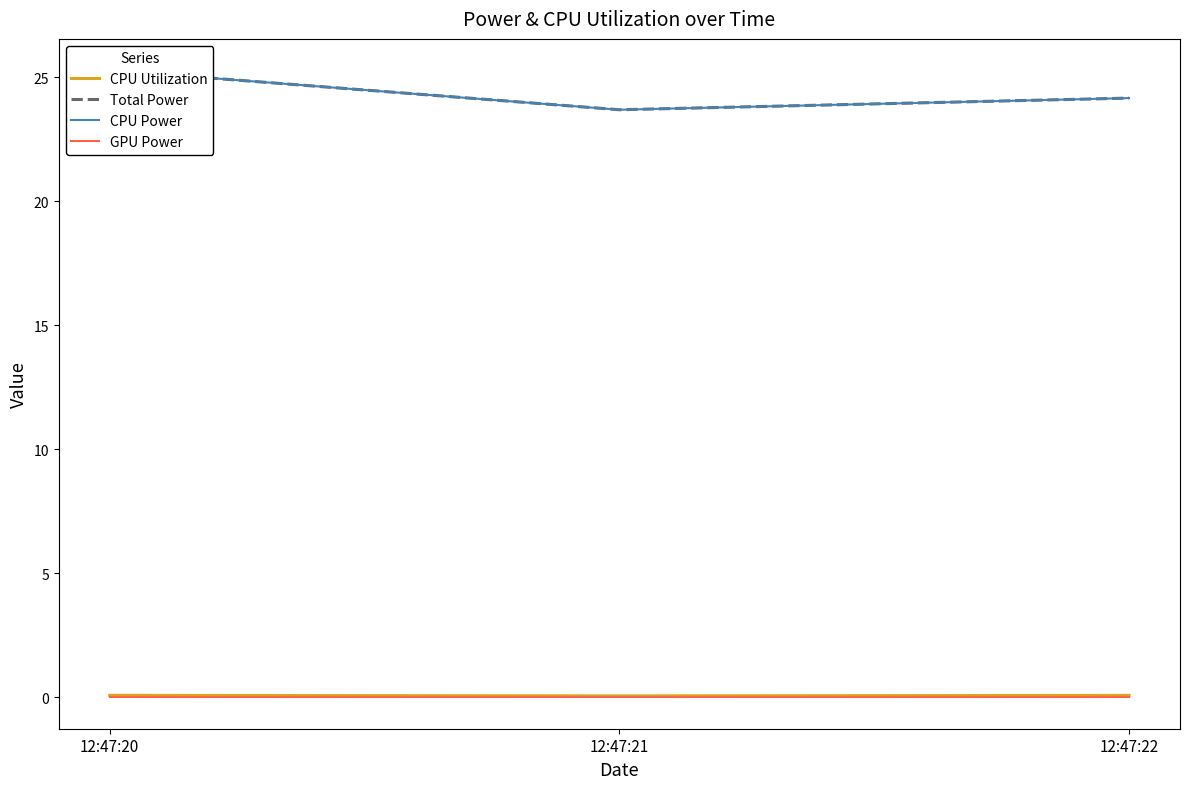

What is the total value across all series at 12:47:20?

50.6